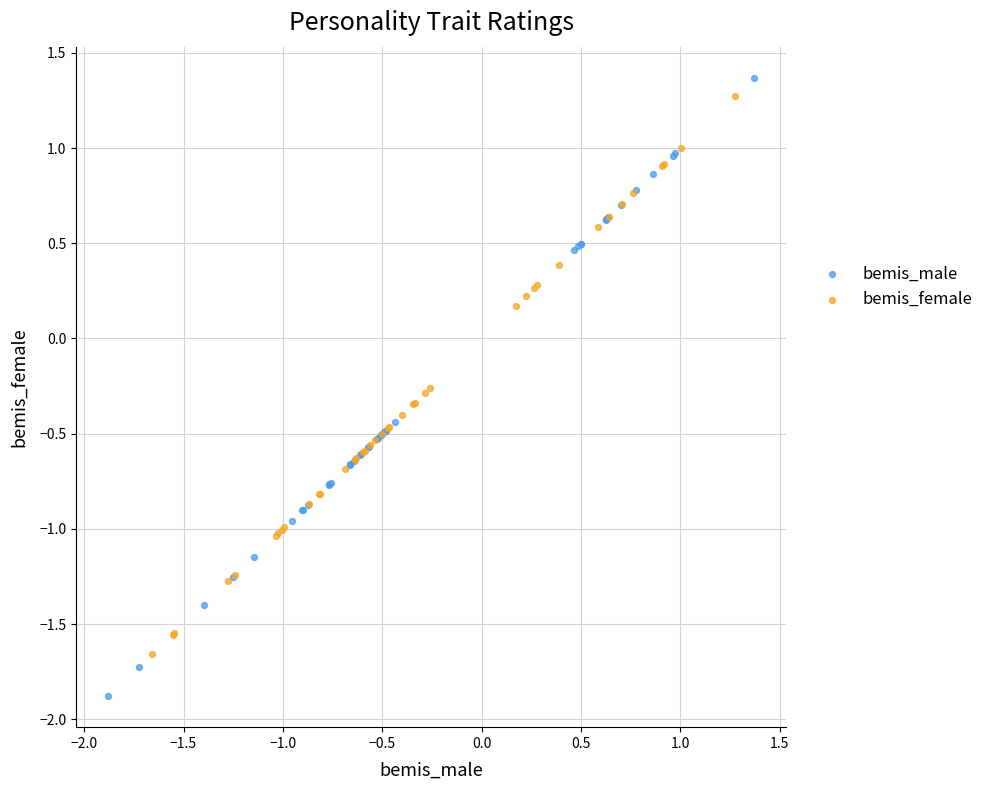

Which series contains the lowest Y value?

bemis_male